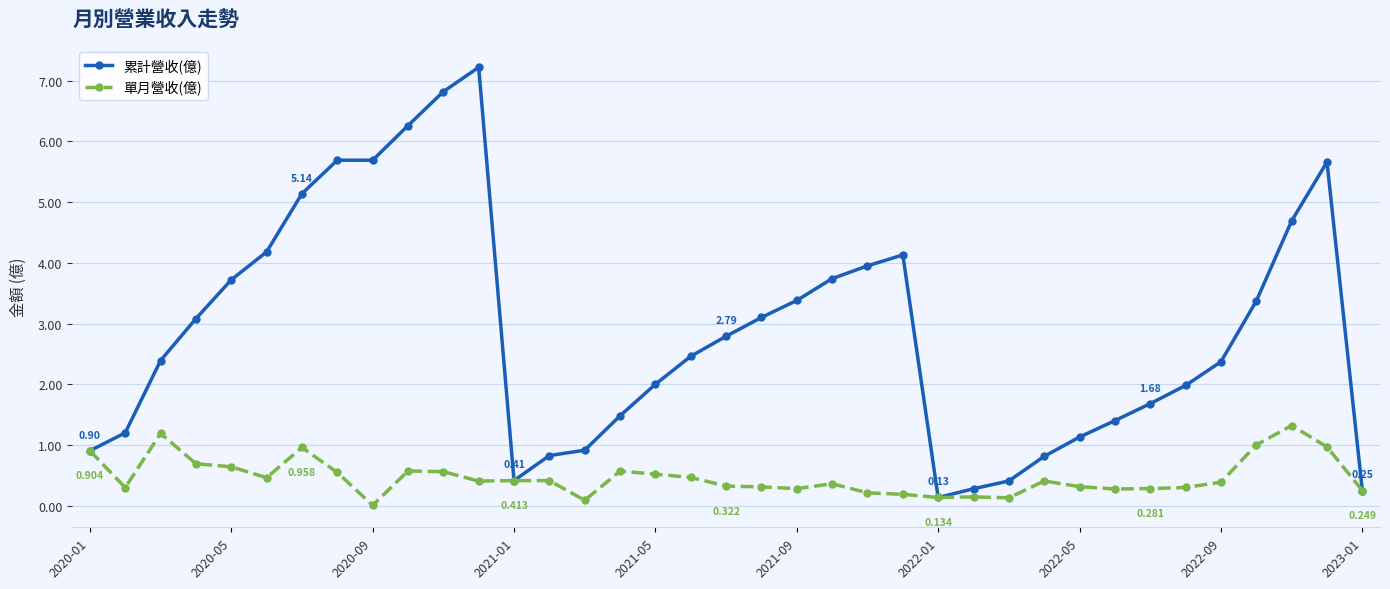

Which series has the largest total across all categories?

累計營收(億)